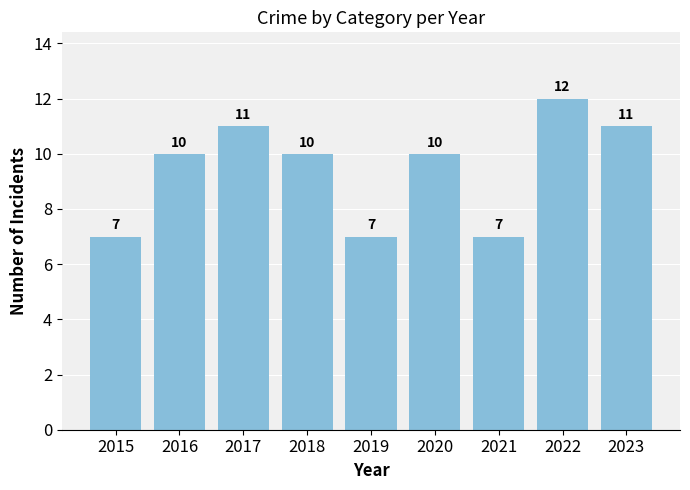

Which label corresponds to the largest value in the chart?

2022